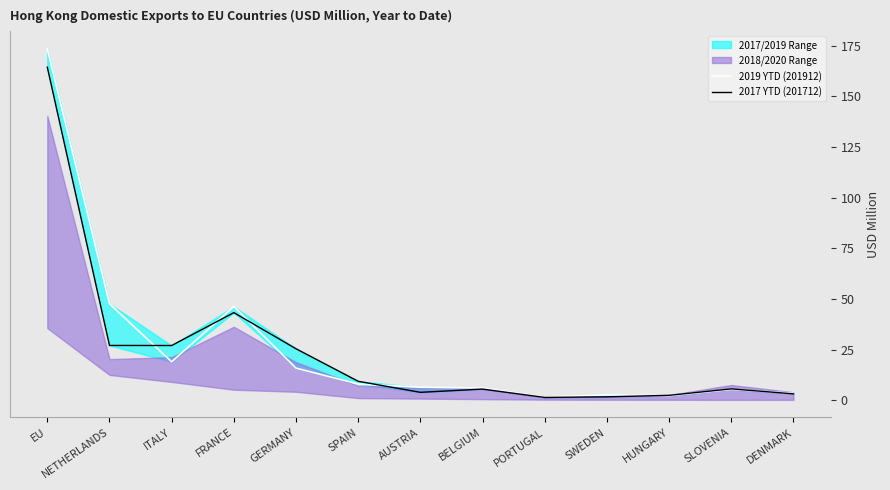

How many interior local valleys does the 2019 YTD (201912) series have?

3